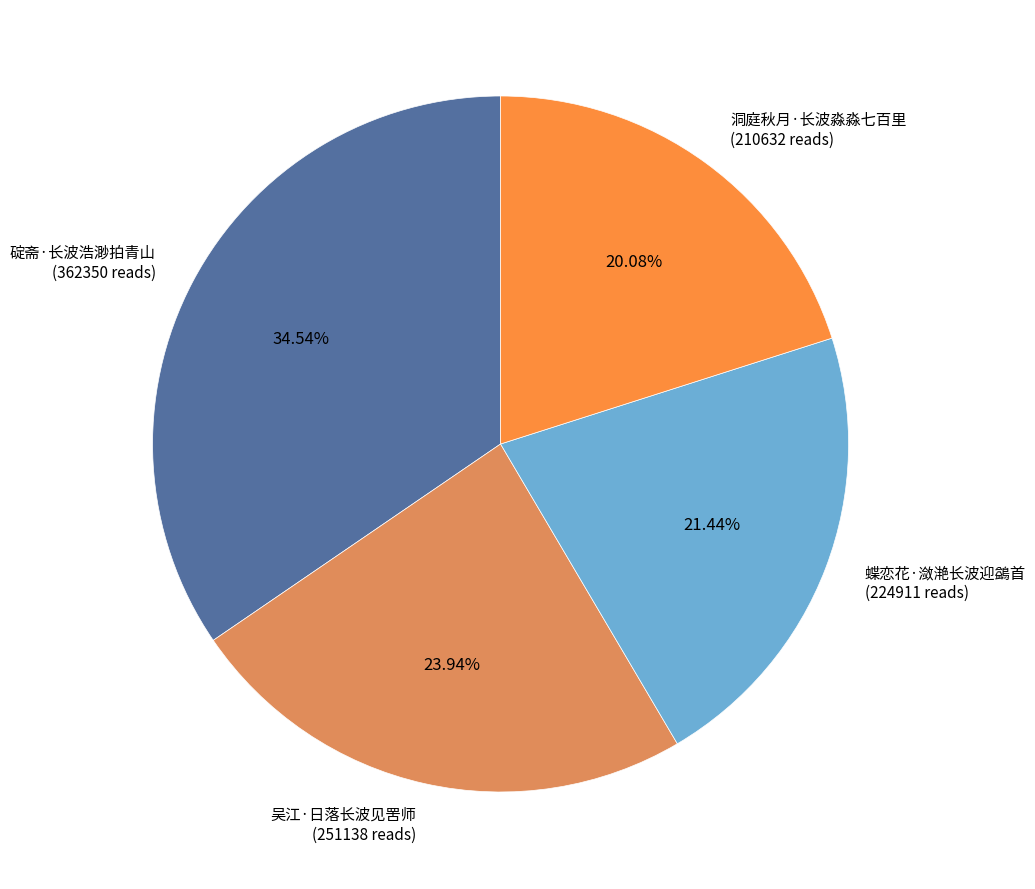

Which category has the biggest portion of the pie?

碇斋·长波浩渺拍青山